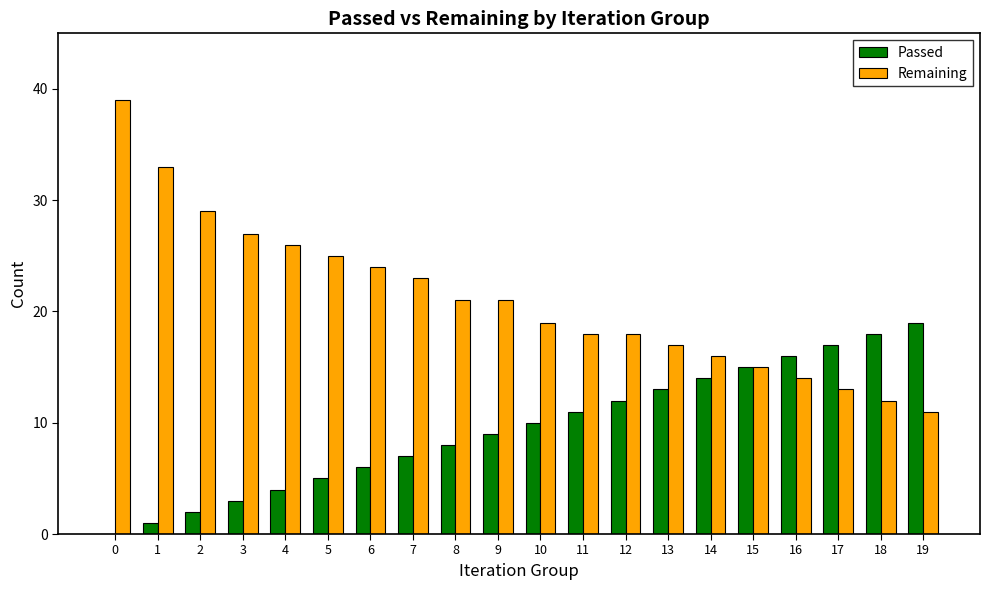

Which series has the largest total across all categories?

Remaining